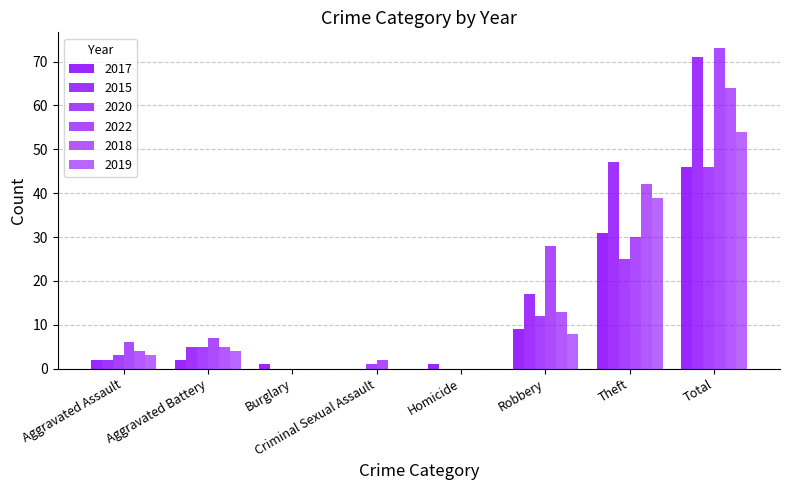

How many groups of bars are there?

8